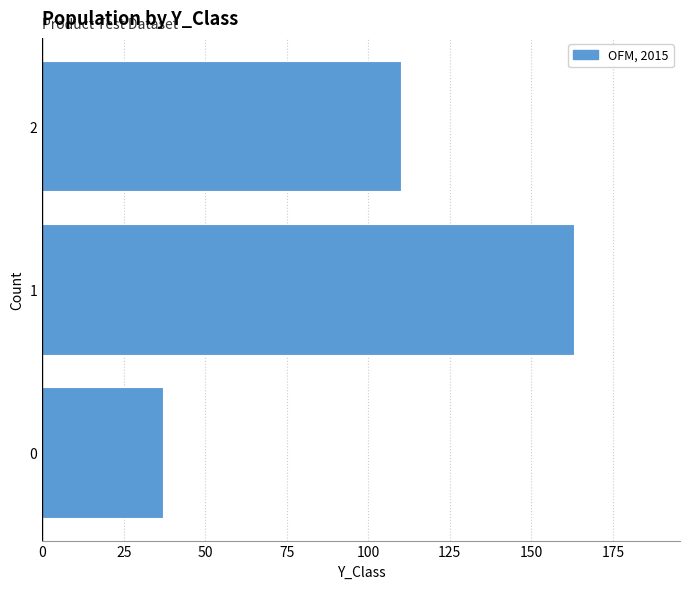

Reading bottom to top, extract all data points from this chart.

37	163	110